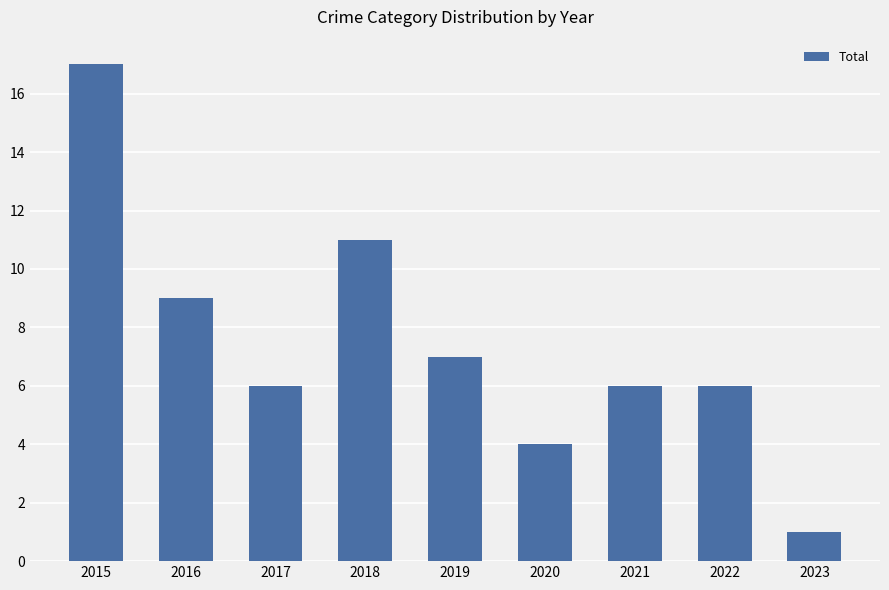

What is the smallest value displayed?

1